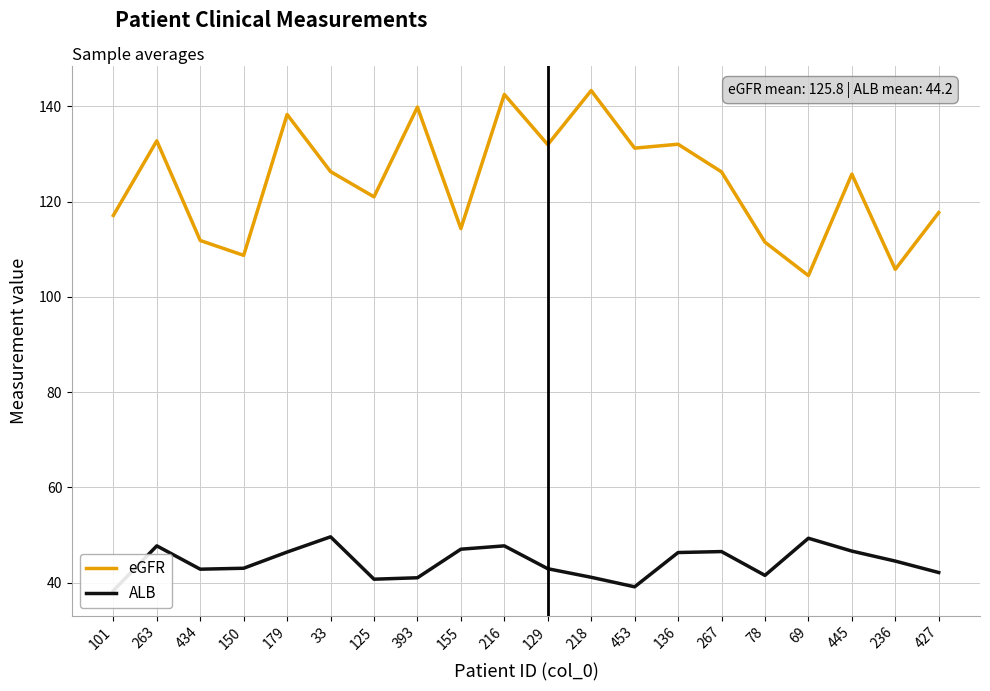

True or false: ALB and eGFR cross at least once.

False